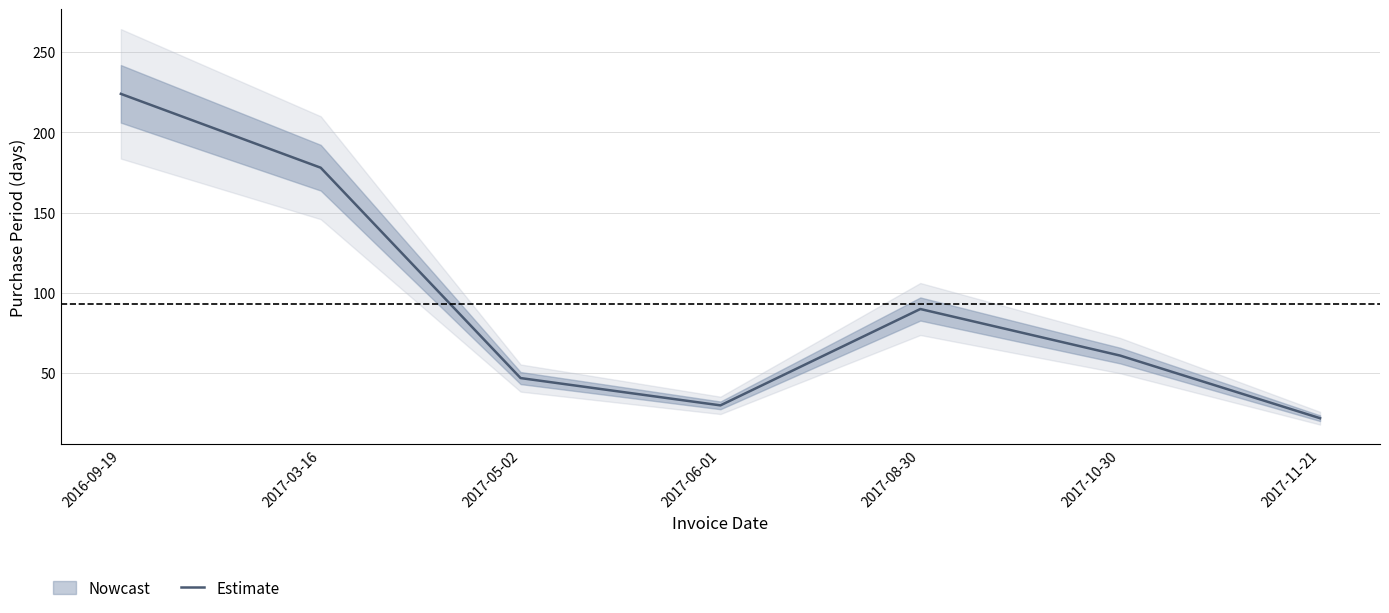

Reading left to right, list all the values displayed in this chart.

2016-09-19=224	2017-03-16=178	2017-05-02=47	2017-06-01=30	2017-08-30=90	2017-10-30=61	2017-11-21=22